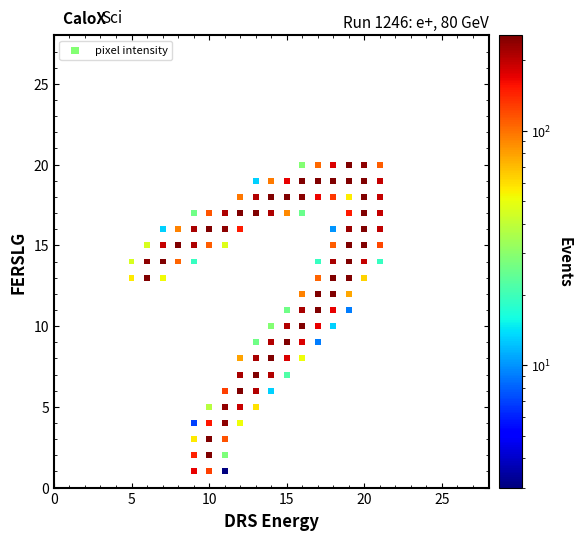

What is the range of X values (max minus min)?

16